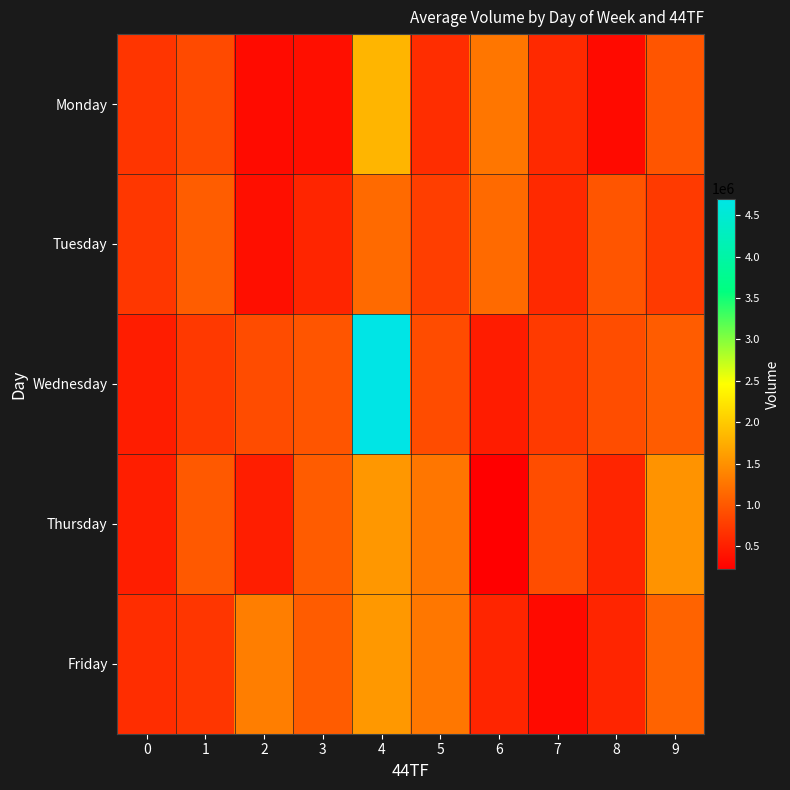

List the series in order of their peak value, highest first.

Wednesday, Monday, Friday, Thursday, Tuesday